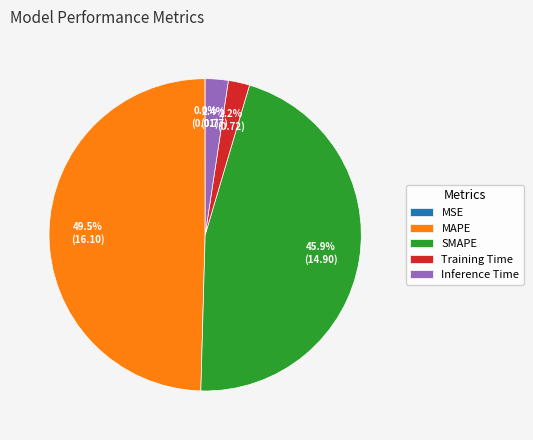

What is the largest slice in the pie chart?

MAPE